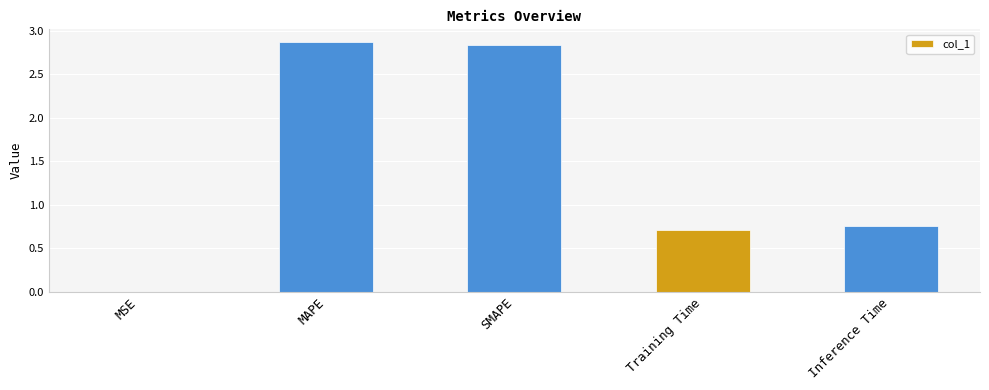

Is it true that the value at Training Time is 0.7?

True